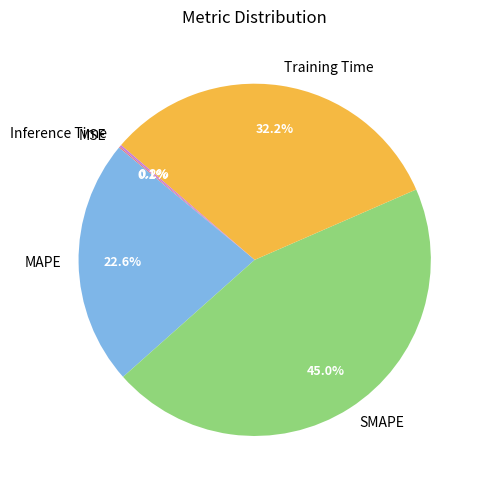

How much of the chart is everything except MAPE?

77.4%